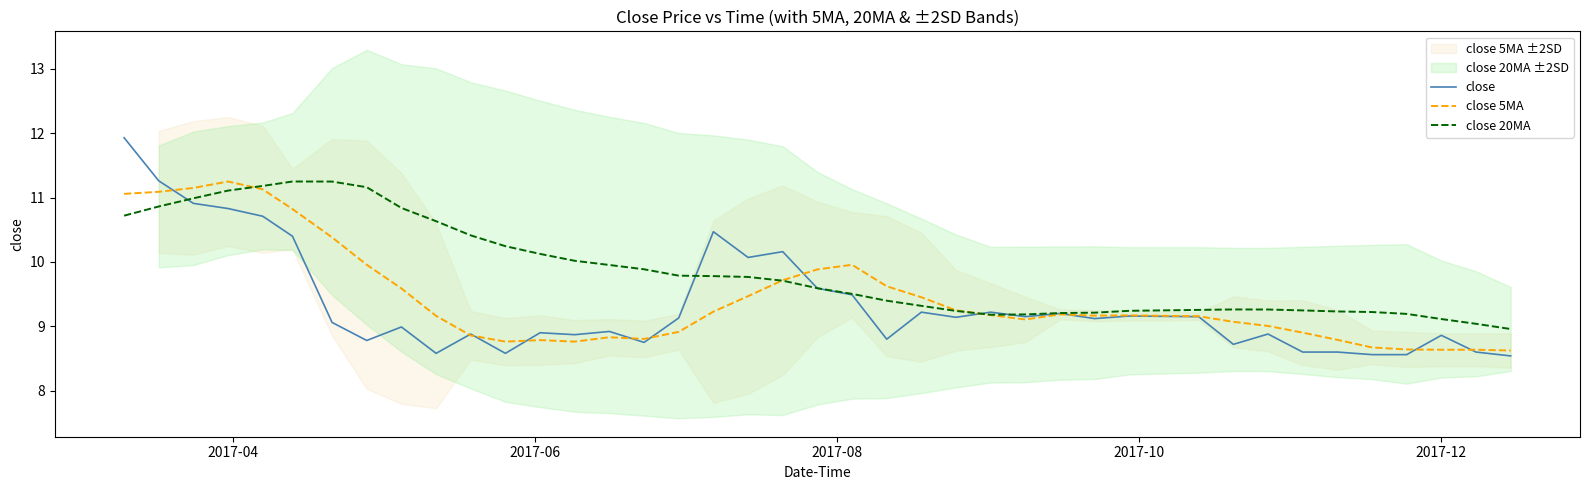

How many lines are shown in the chart?

3